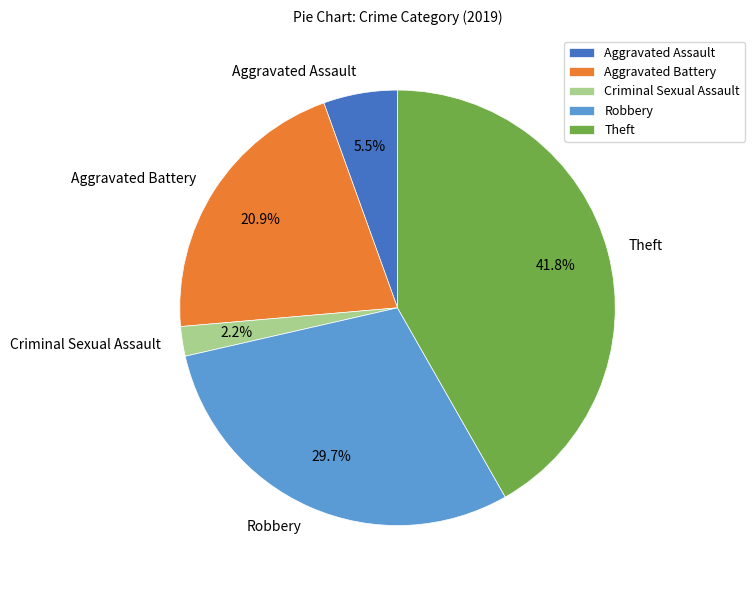

Is it true that Criminal Sexual Assault is 9% of the pie?

False